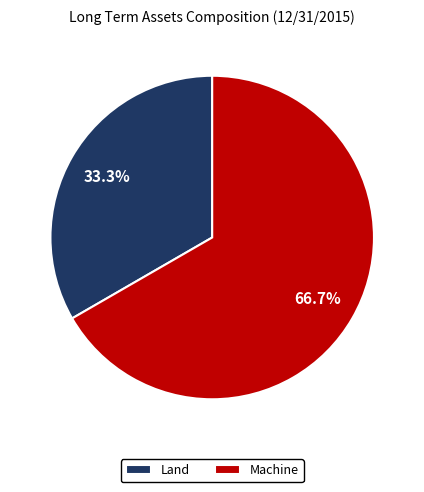

Is Land the majority of the pie?

No